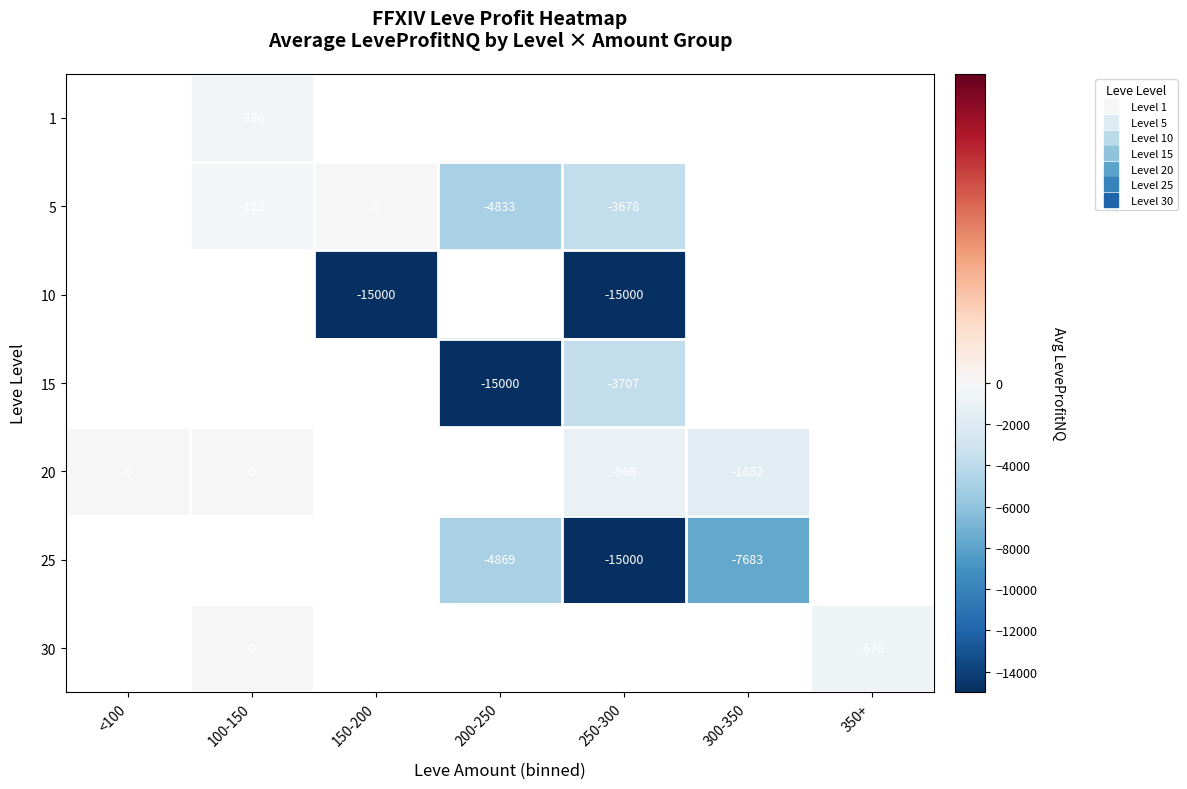

List the labels in order of 10 value, largest first.

<100, 100-150, 150-200, 200-250, 250-300, 300-350, 350+